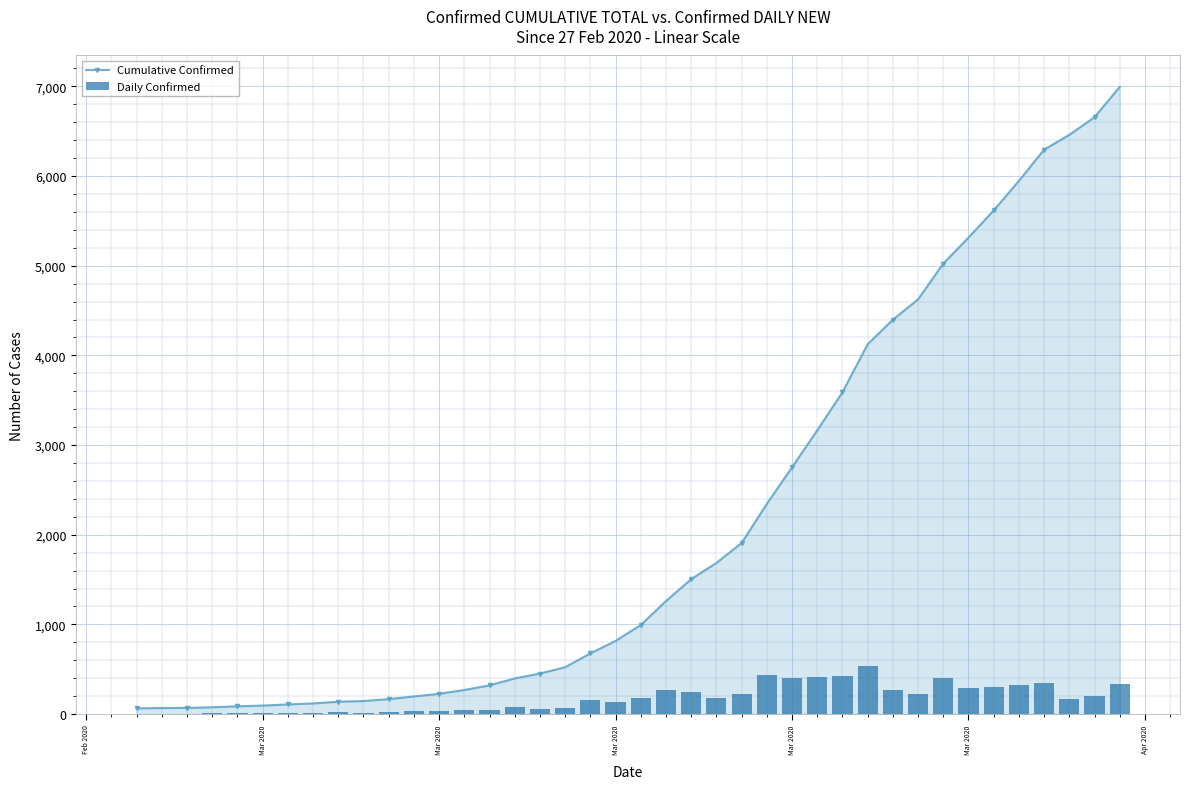

What is the label of the 2nd bar from the left?

Mar 2020